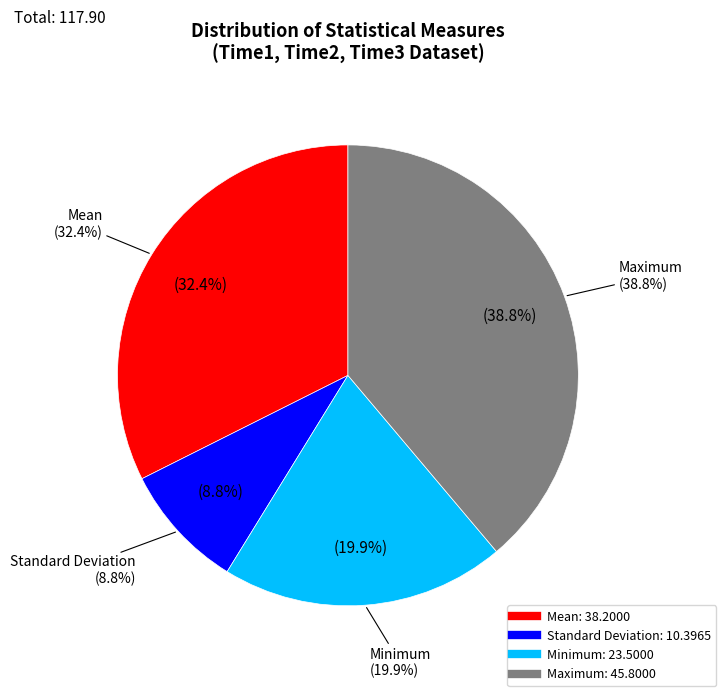

Is there any slice that represents more than half of the pie?

No